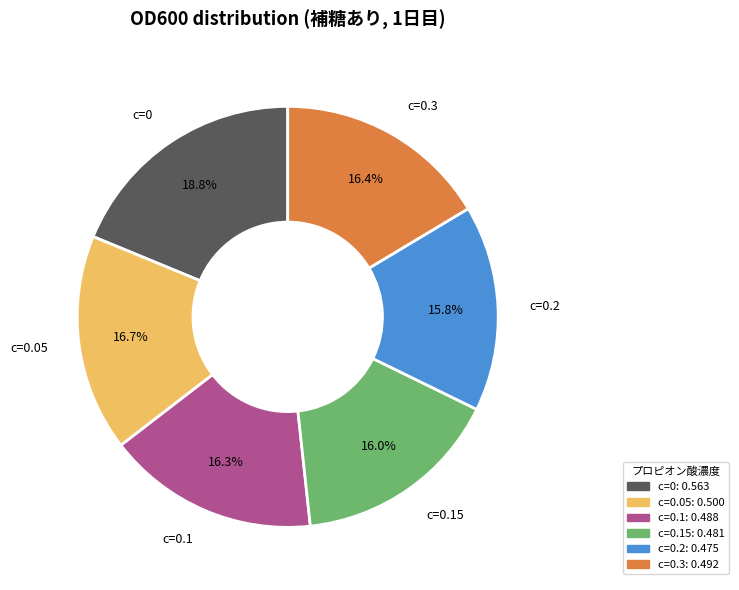

Is there a majority slice in this chart?

No